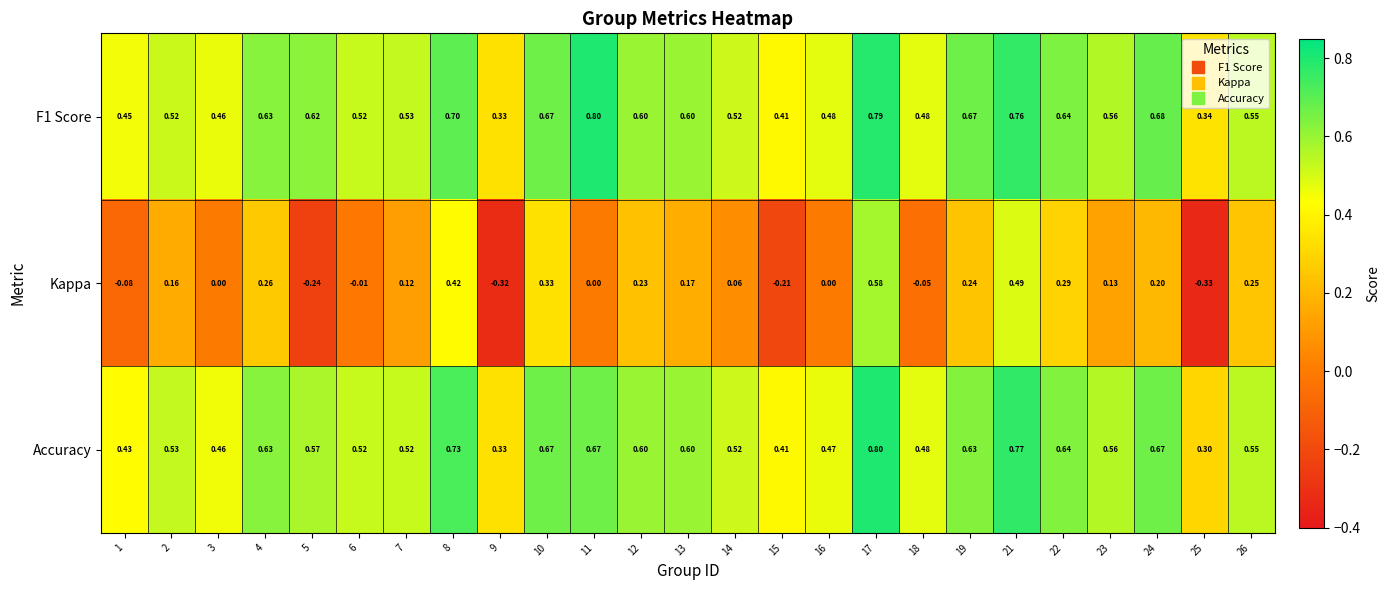

Rank the series at 16 from highest to lowest value.

F1 Score, Accuracy, Kappa